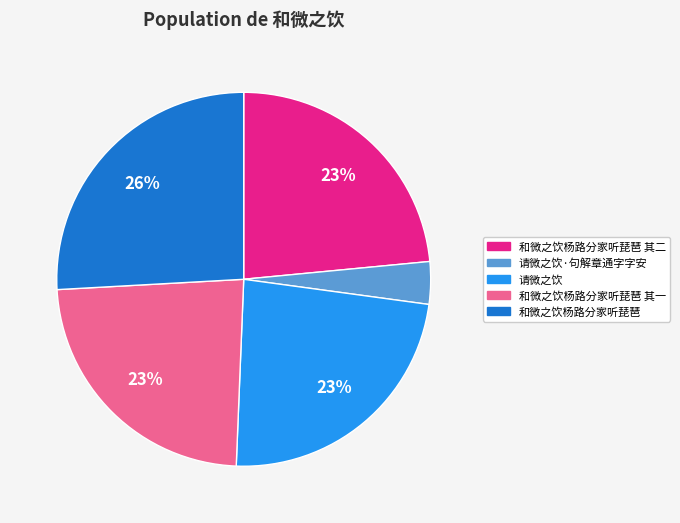

To the nearest percent, what is the difference between the largest and smallest slice percentages?

22%